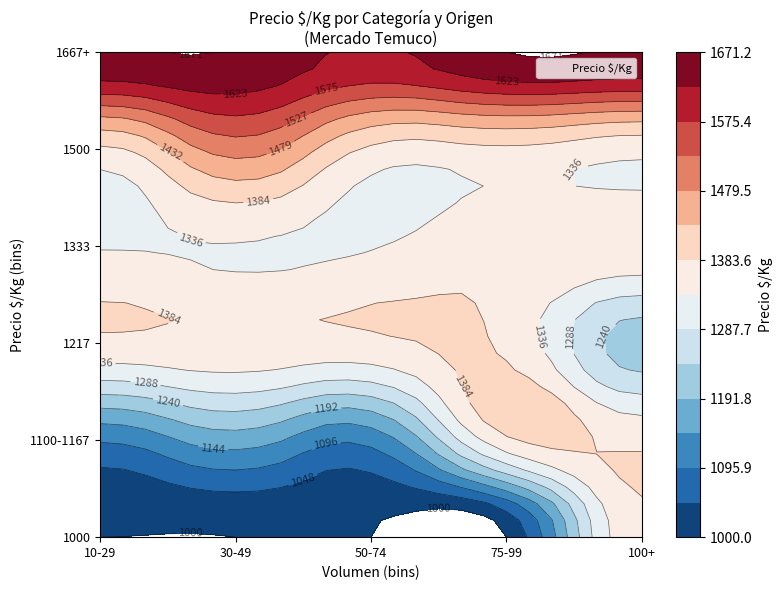

What is the total value across all series at 10?

1697